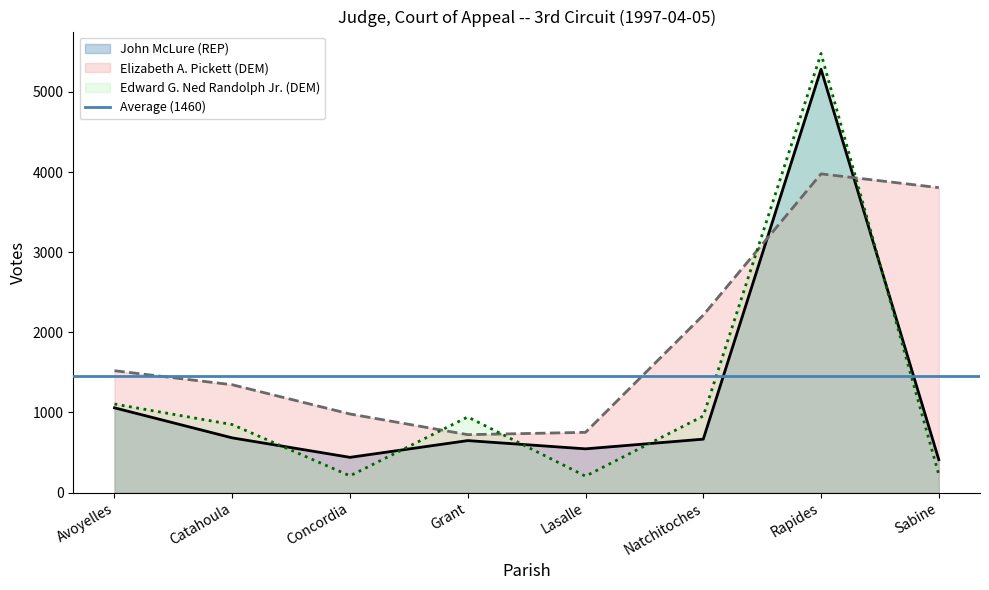

Which series changed the most between Grant and Natchitoches?

Elizabeth A. Pickett (DEM)